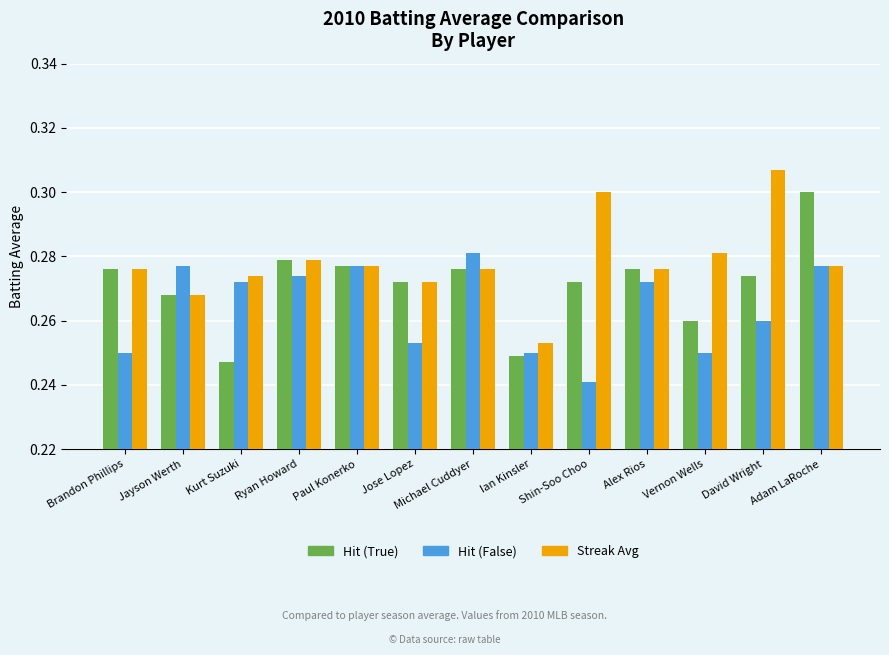

Is the value of Hit (True) at Michael Cuddyer greater than the value of Hit (False) at Vernon Wells?

Yes